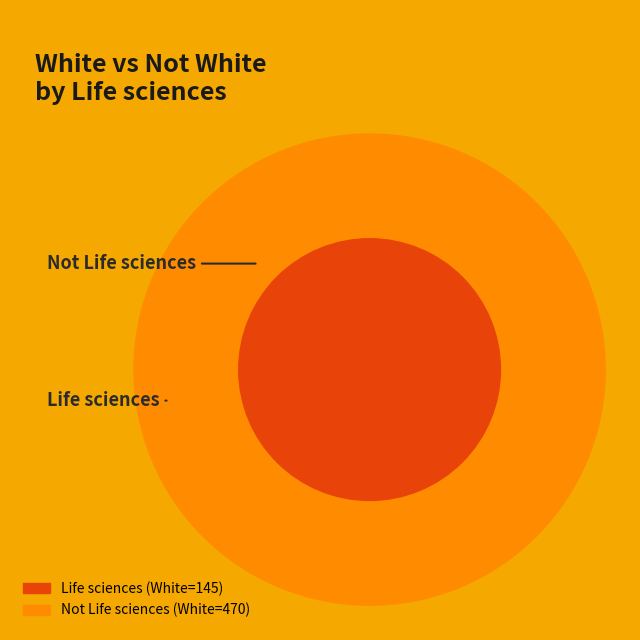

What percentage do Not Life sciences and Life sciences together represent?

100.0%